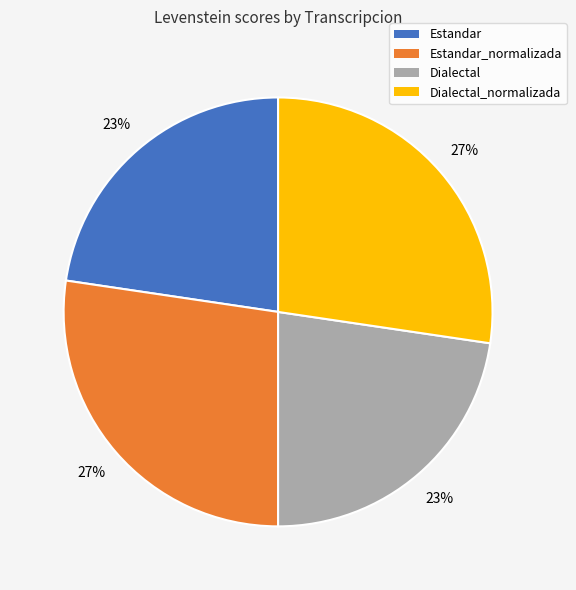

Is there a majority slice in this chart?

No